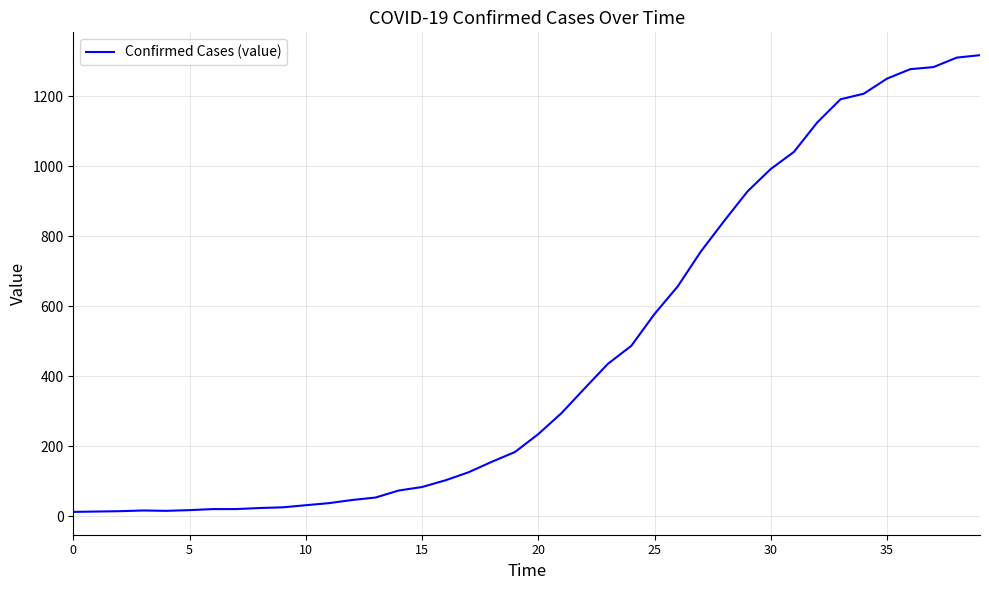

What is the greatest value displayed?

1317